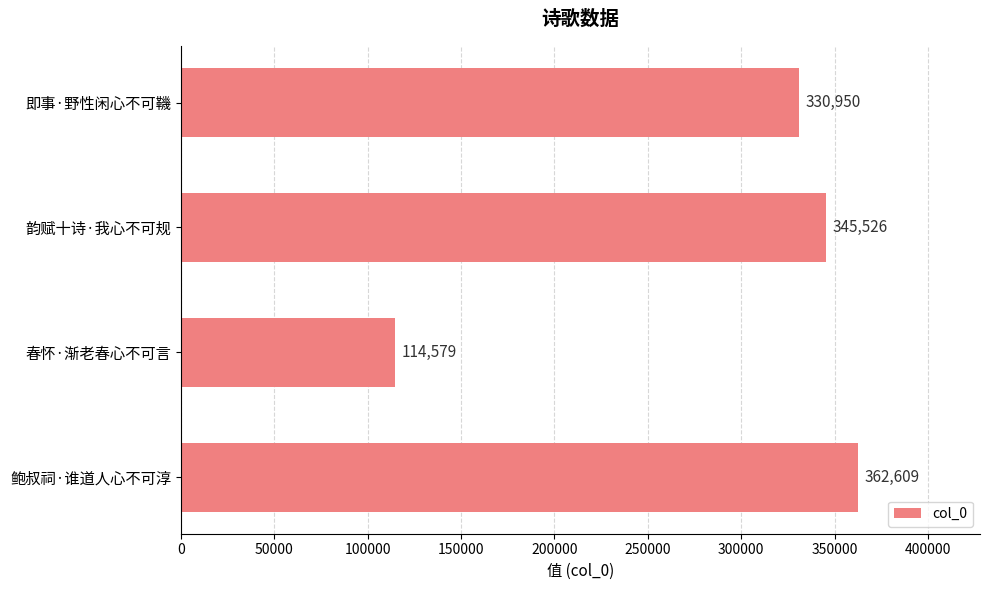

Reading top to bottom, transcribe all the data shown in this chart.

即事·野性闲心不可鞿=330950	韵赋十诗·我心不可规=345526	春怀·渐老春心不可言=114579	鲍叔祠·谁道人心不可淳=362609